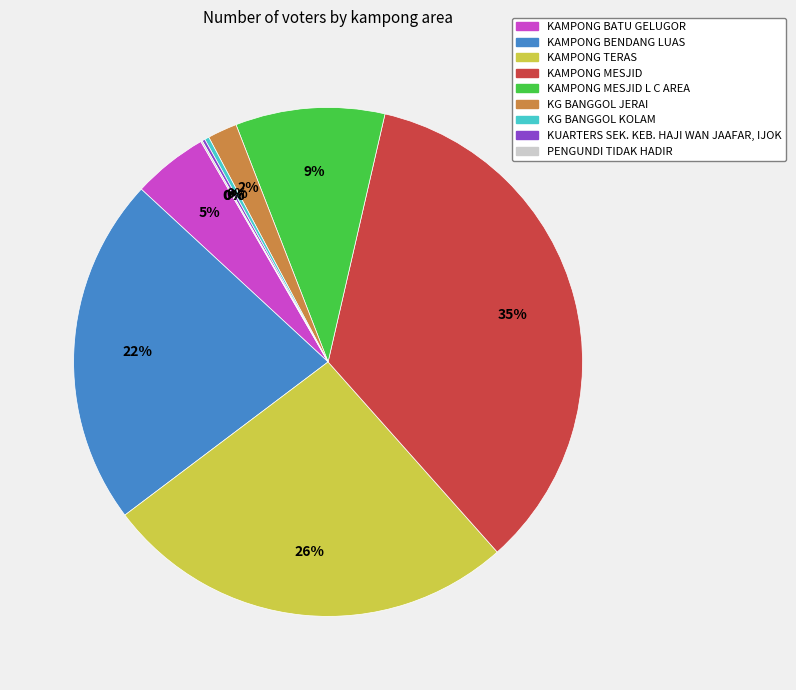

The KAMPONG BENDANG LUAS slice represents 28% of the pie. True or false?

False